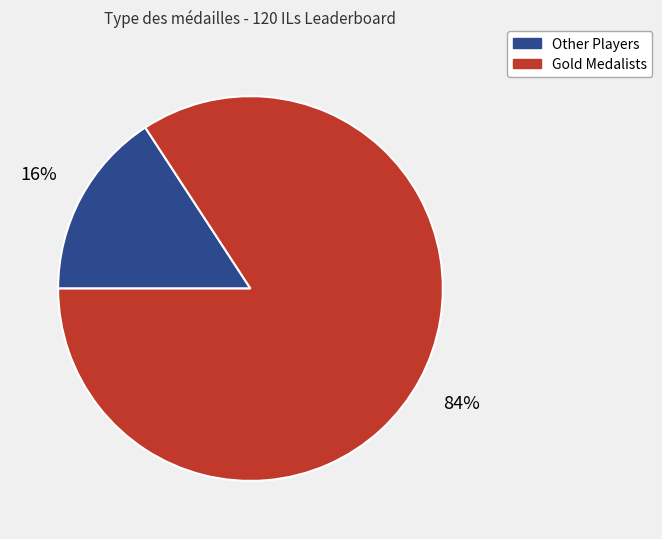

How many slices are in this pie chart?

2